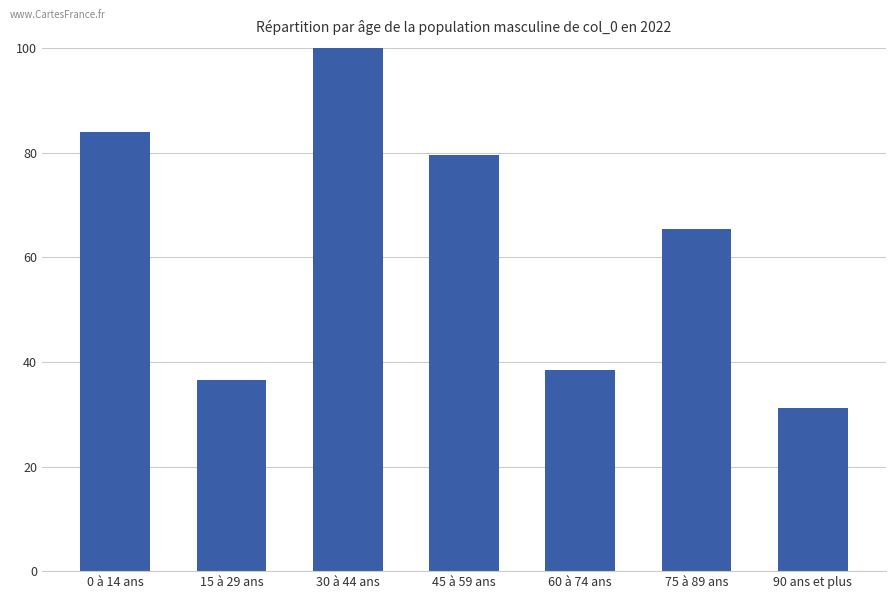

What is the change in value from 75 à 89 ans to 90 ans et plus?

-34.1